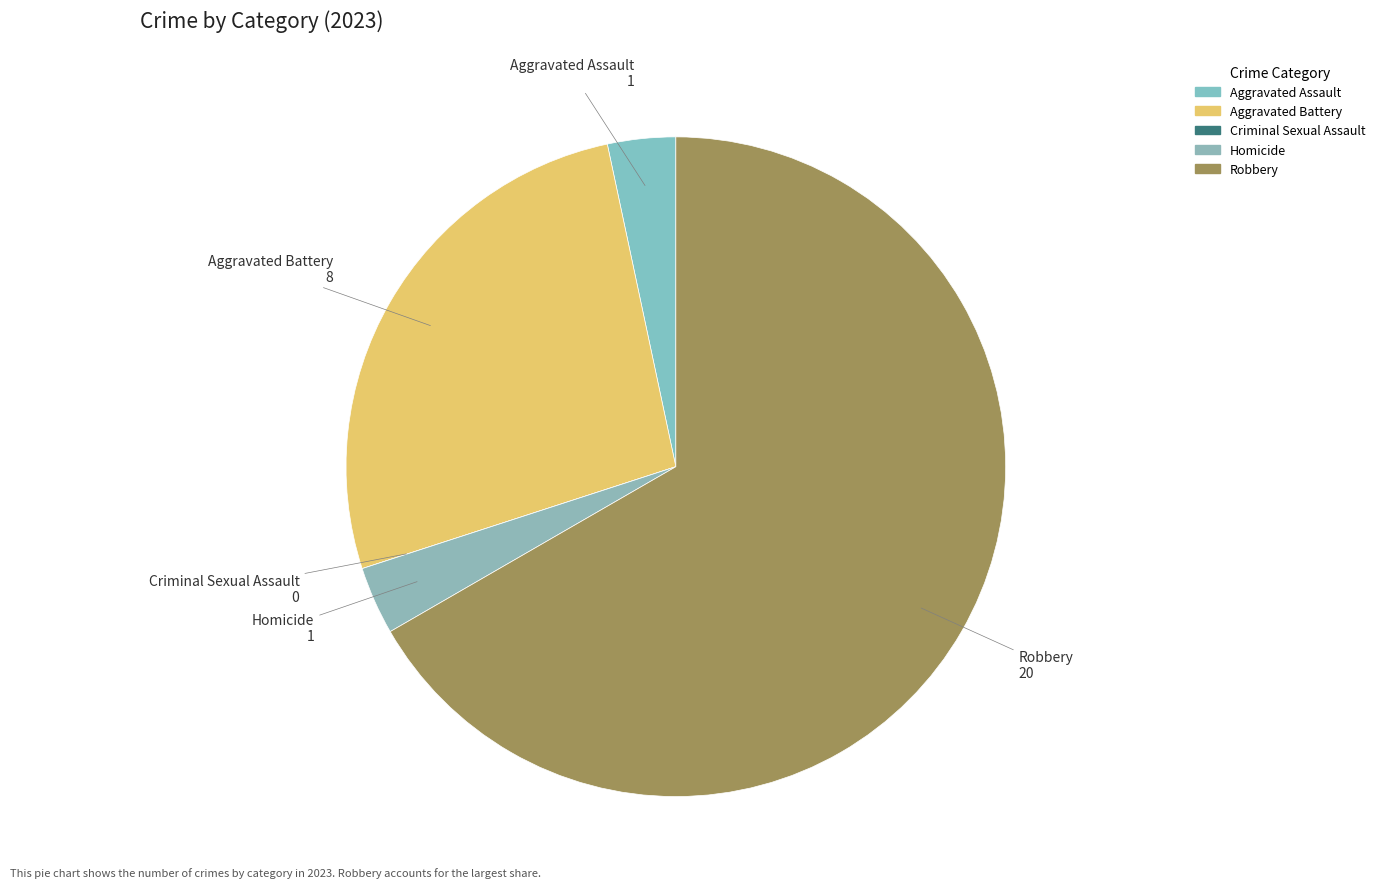

Between Homicide and Aggravated Assault, which is larger?

Homicide